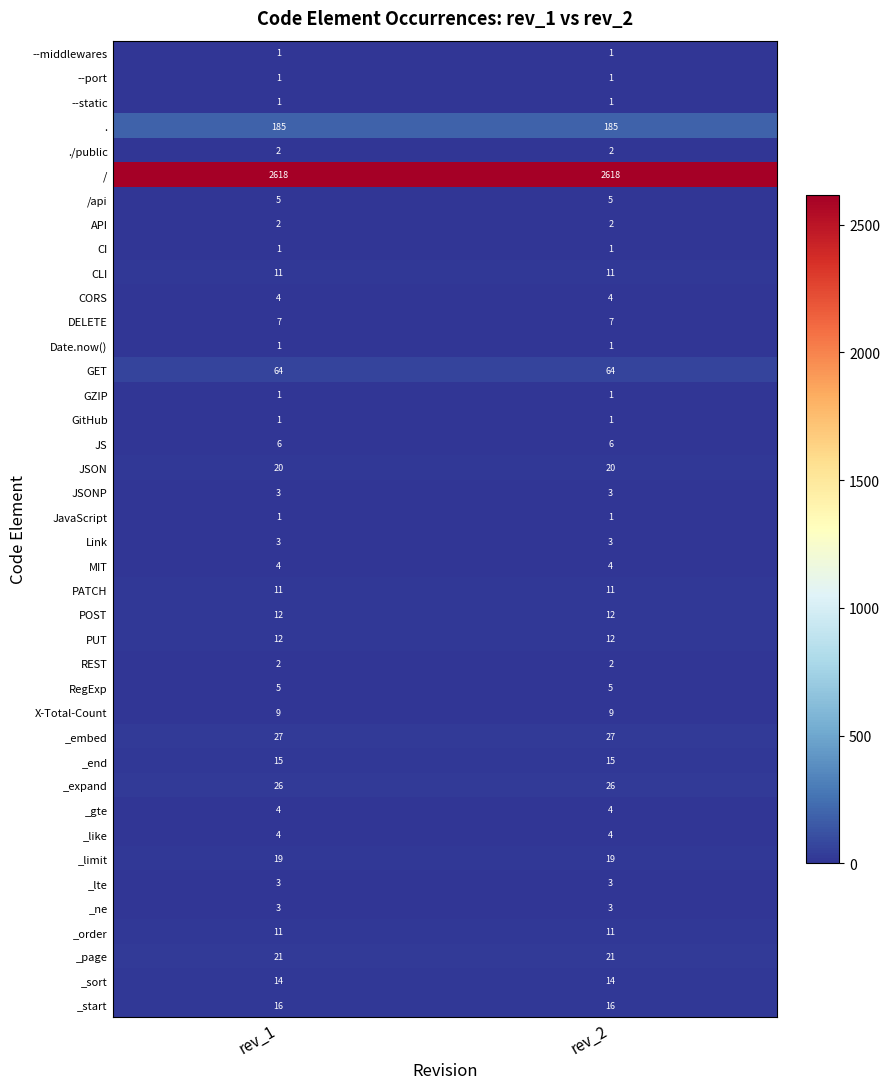

What value does the _lte series have at rev_1?

3